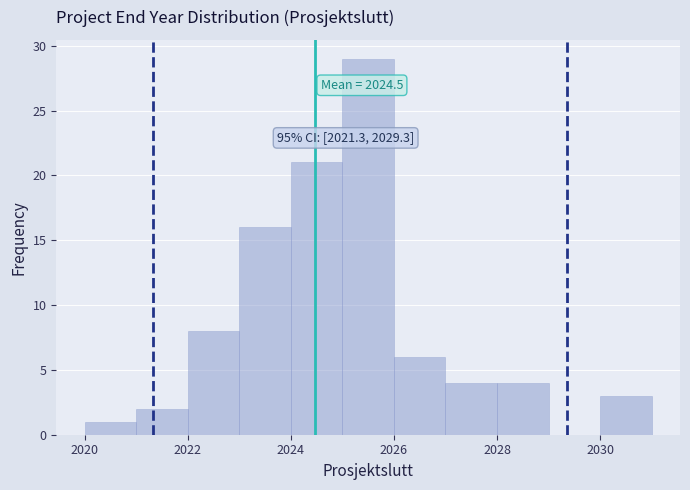

Over which range of the x-axis is the bar tallest?

2025 to 2026